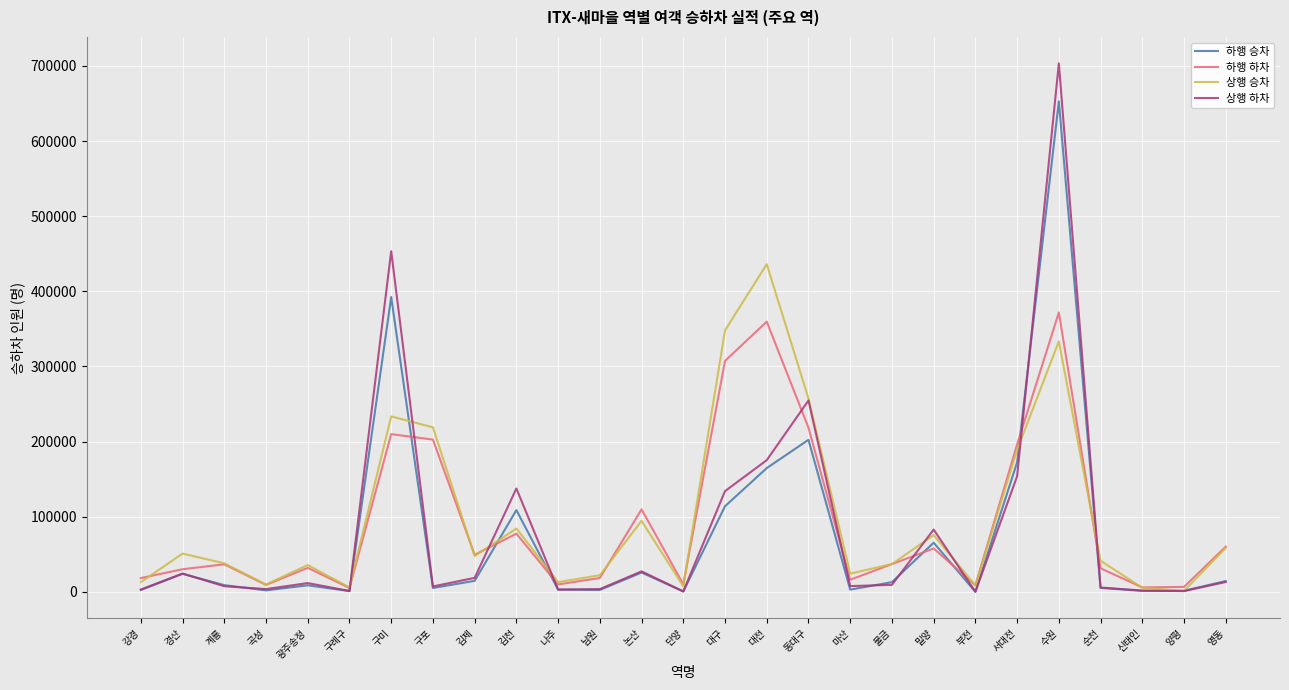

In 상행 승차, how many points are lower than both neighbors (excluding endpoints)?

8